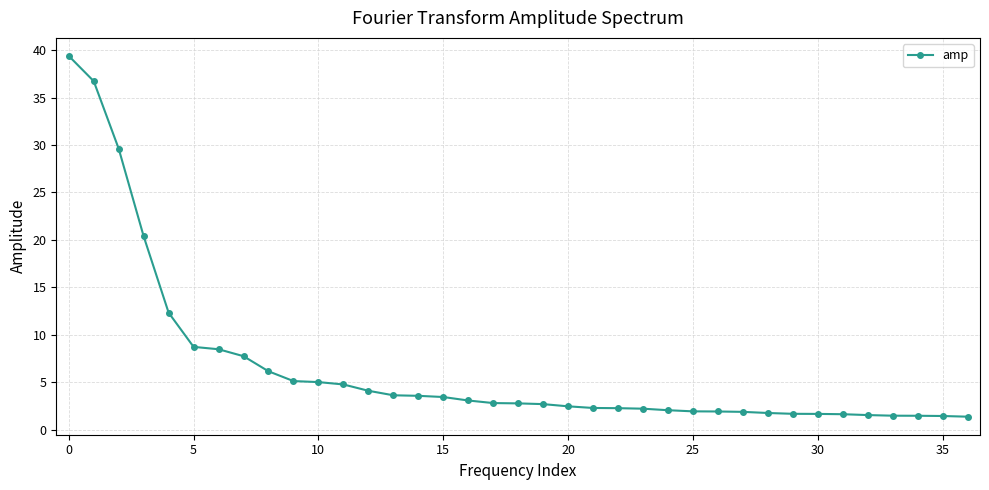

What is the value of the 26th point from the left?

1.9